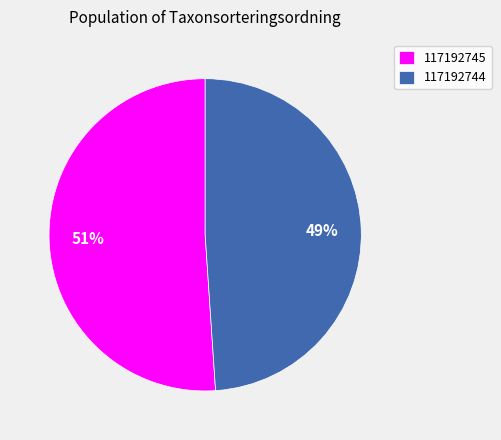

To the nearest percent, what is the difference between the 117192744 and 117192745 slice percentages?

2%